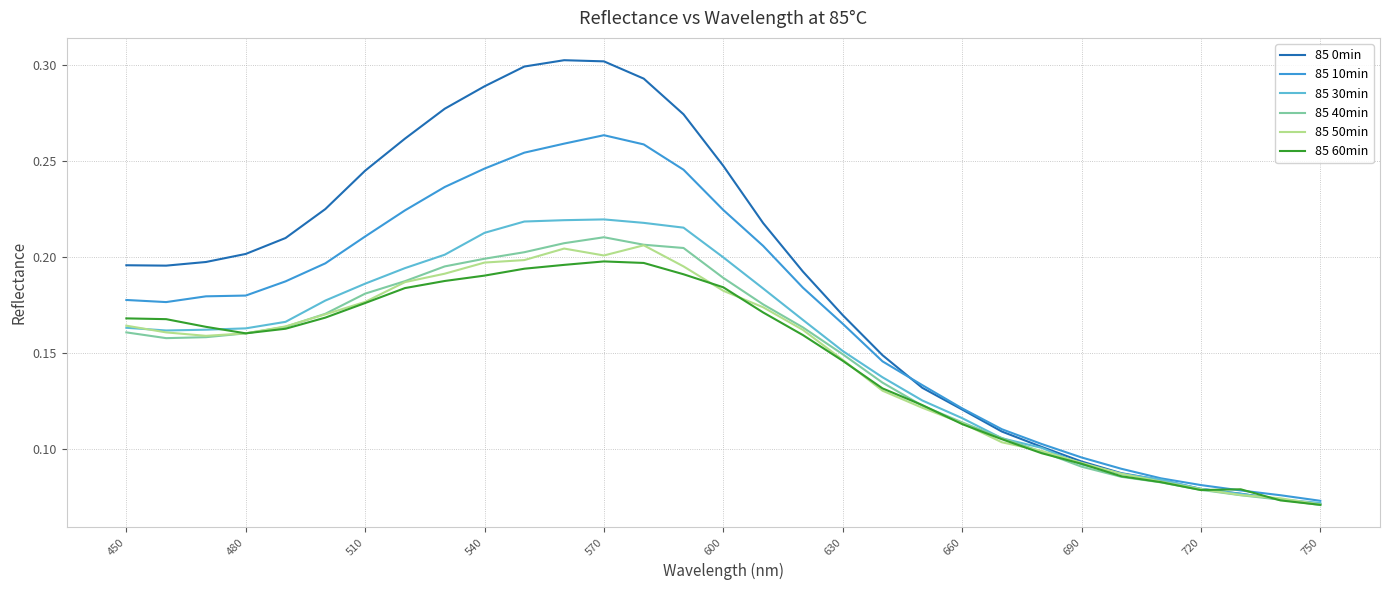

Which series has the largest total across all categories?

85 0min